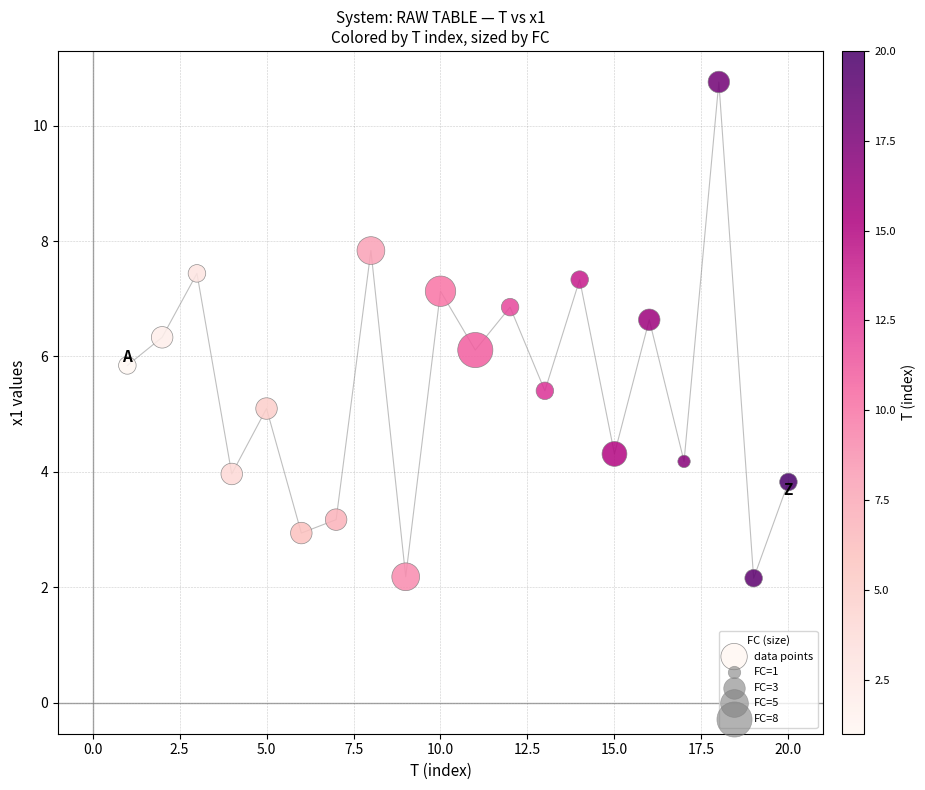

What is the range of Y values (max minus min)?

8.6